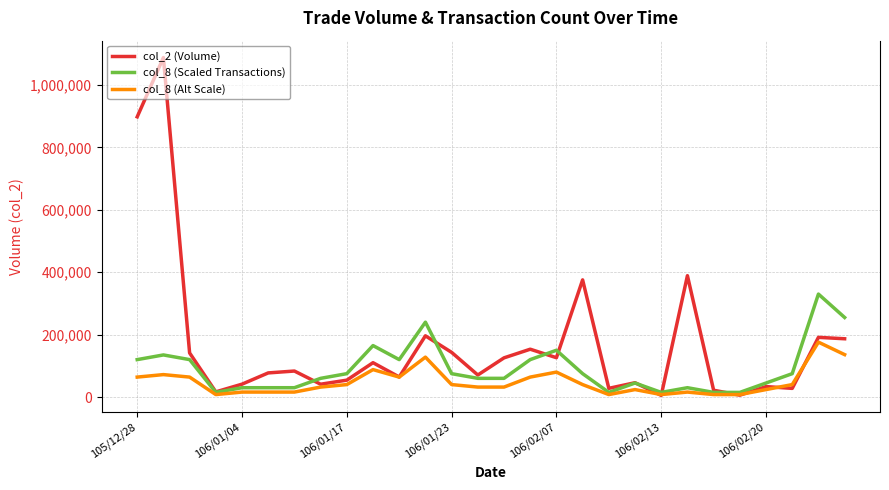

How many categories are shown in the chart?

28